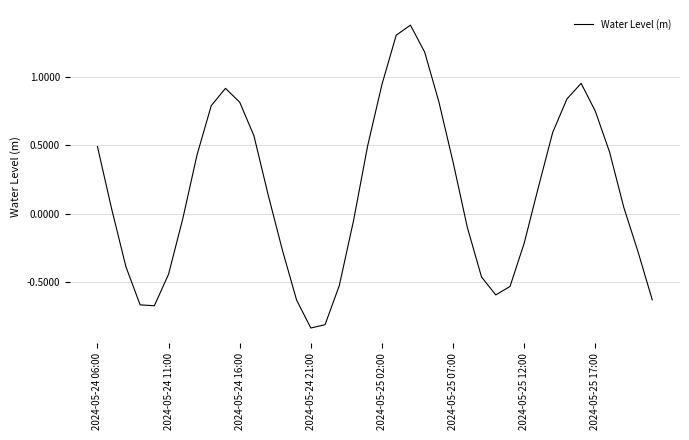

What is the difference between the maximum and minimum values?

2.2